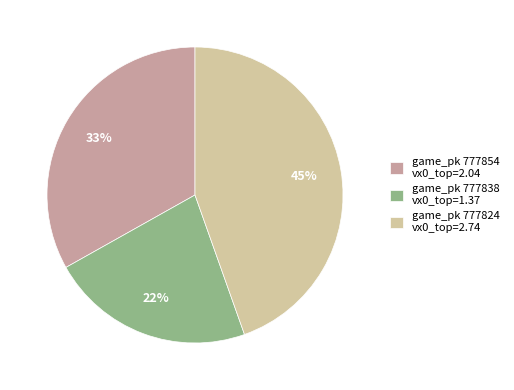

Rank the categories by value from lowest to highest.

game_pk 777838 vx0_top=1.37, game_pk 777854 vx0_top=2.04, game_pk 777824 vx0_top=2.74